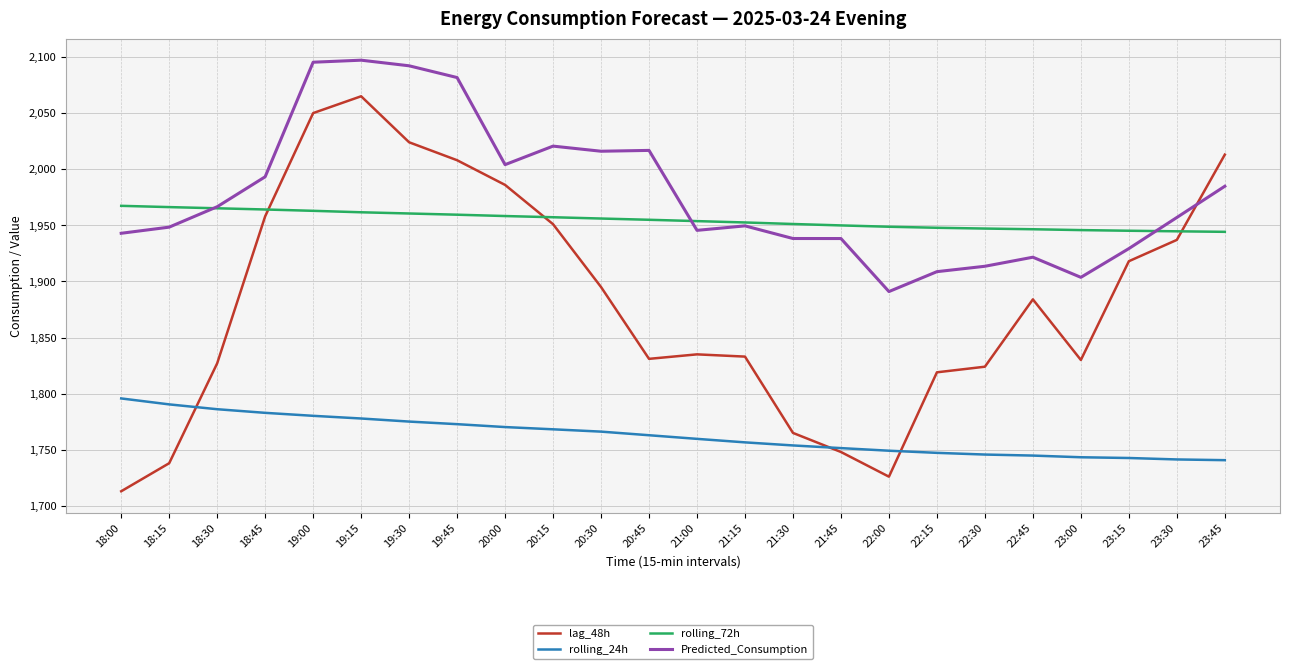

The Predicted_Consumption series shows 3283.1 at 18:00. True or false?

False